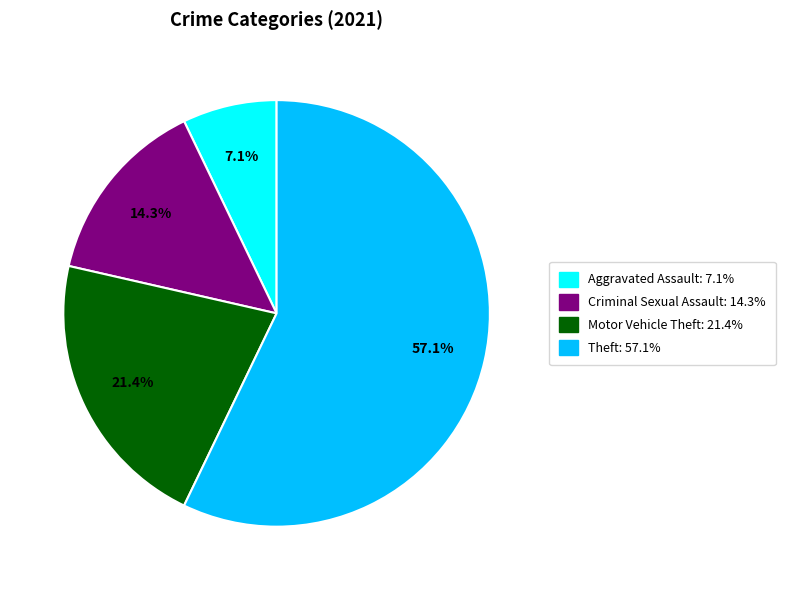

How many segments does this pie chart have?

4